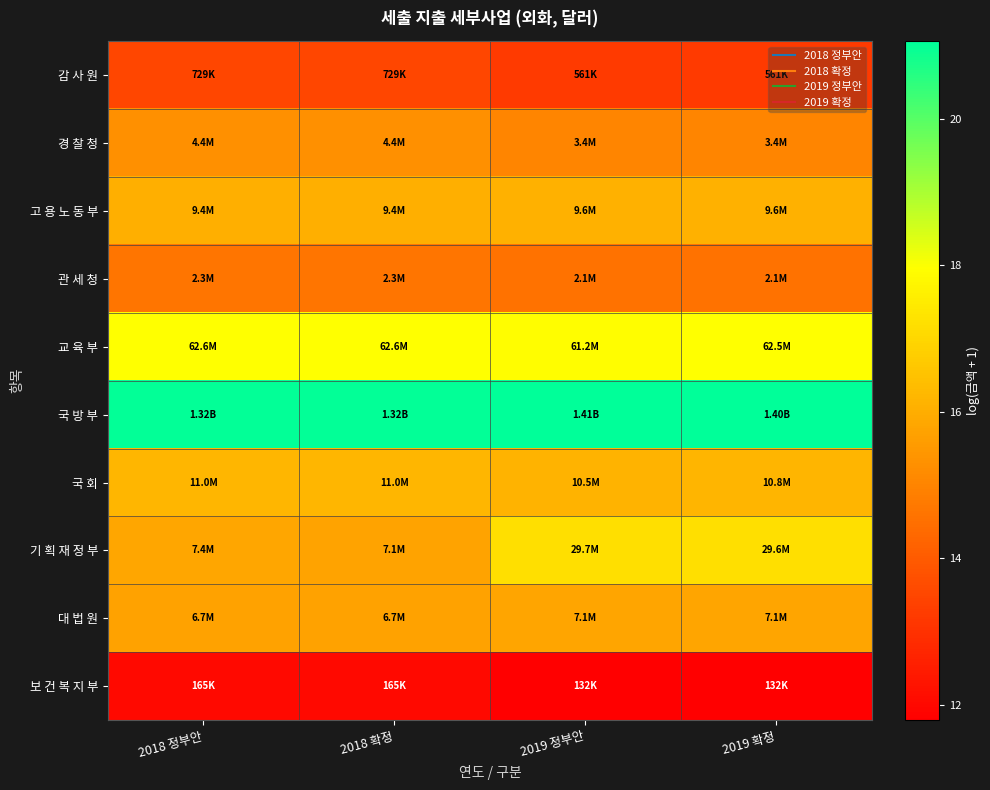

Reading right to left, transcribe all the data shown in this chart.

감 사 원: 2019 확정=13.2	2019 정부안=13.2	2018 확정=13.5	2018 정부안=13.5
경 찰 청: 2019 확정=15.0	2019 정부안=15.0	2018 확정=15.3	2018 정부안=15.3
고 용 노 동 부: 2019 확정=16.1	2019 정부안=16.1	2018 확정=16.1	2018 정부안=16.1
관 세 청: 2019 확정=14.6	2019 정부안=14.6	2018 확정=14.6	2018 정부안=14.6
교 육 부: 2019 확정=18.0	2019 정부안=17.9	2018 확정=18.0	2018 정부안=18.0
국 방 부: 2019 확정=21.1	2019 정부안=21.1	2018 확정=21.0	2018 정부안=21.0
국 회: 2019 확정=16.2	2019 정부안=16.2	2018 확정=16.2	2018 정부안=16.2
기 획 재 정 부: 2019 확정=17.2	2019 정부안=17.2	2018 확정=15.8	2018 정부안=15.8
대 법 원: 2019 확정=15.8	2019 정부안=15.8	2018 확정=15.7	2018 정부안=15.7
보 건 복 지 부: 2019 확정=11.8	2019 정부안=11.8	2018 확정=12.0	2018 정부안=12.0